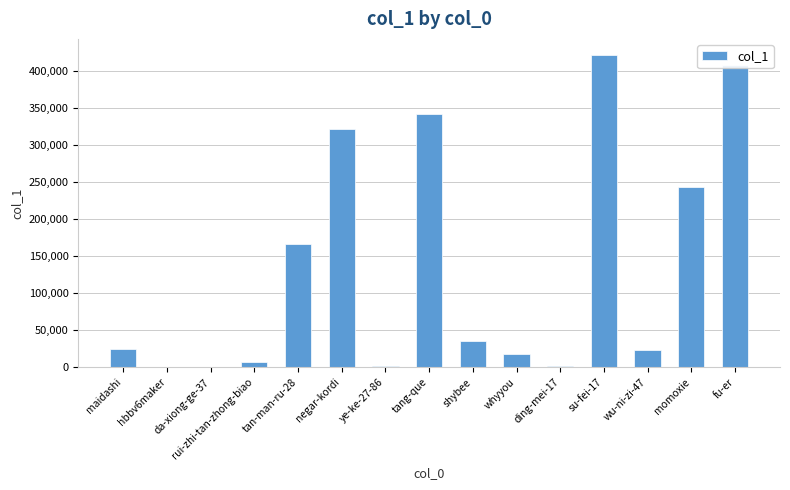

Where is the data nearest to the value 210975?

momoxie